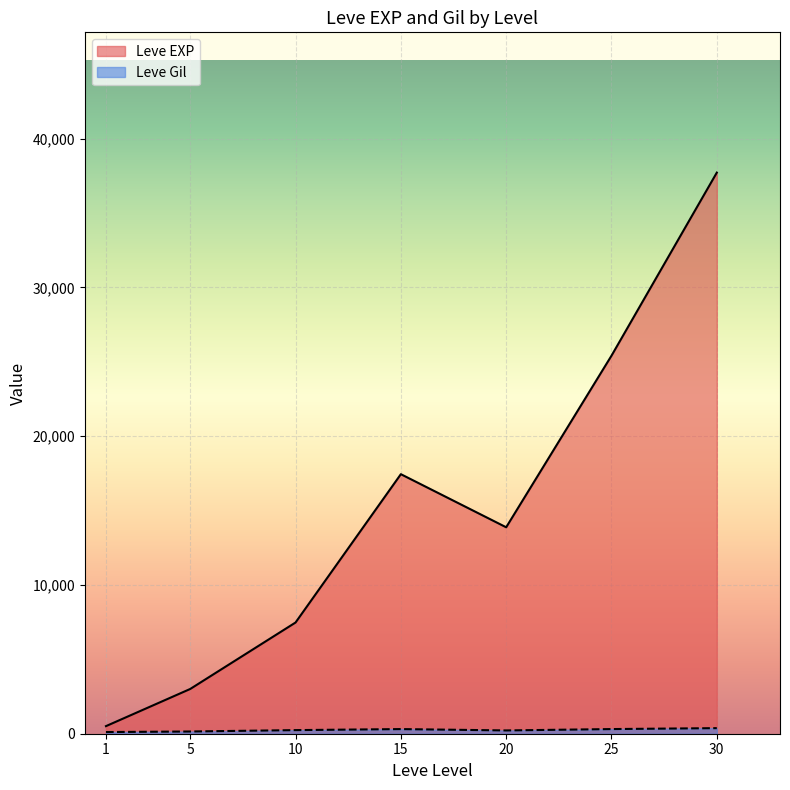

What is the greatest value displayed?

37715.0